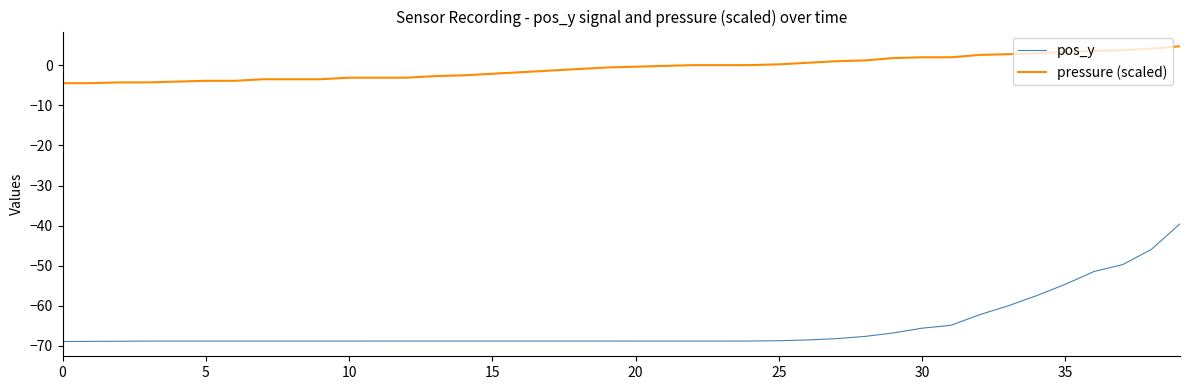

Which series has the largest total across all categories?

pressure (scaled)